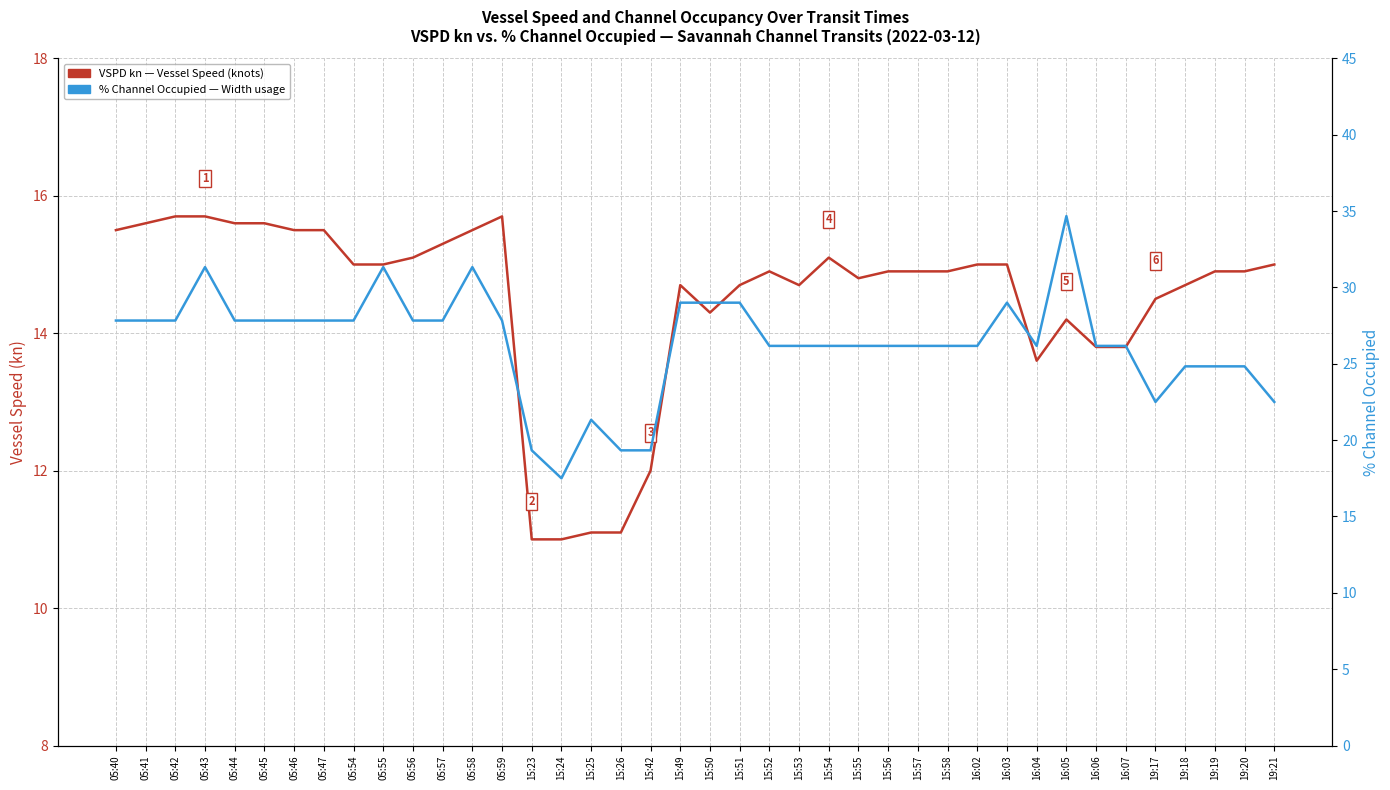

What is the sum of the VSPD kn values at 05:46 and 05:59?

31.2